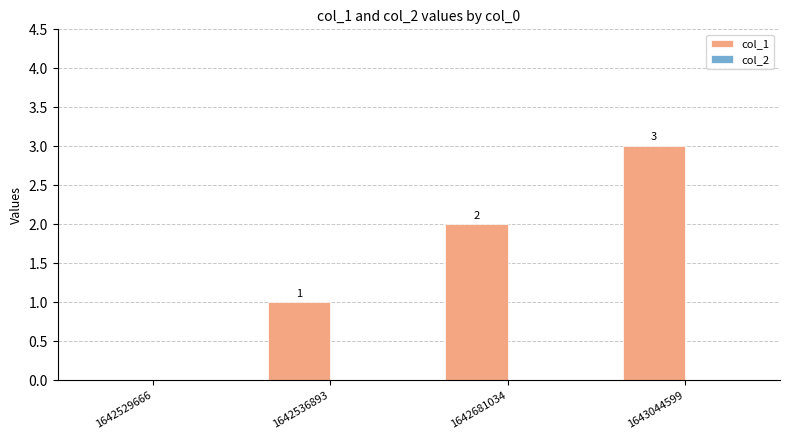

Approximately how many times larger is the value at 1642536893 compared to 1642681034?

0.5